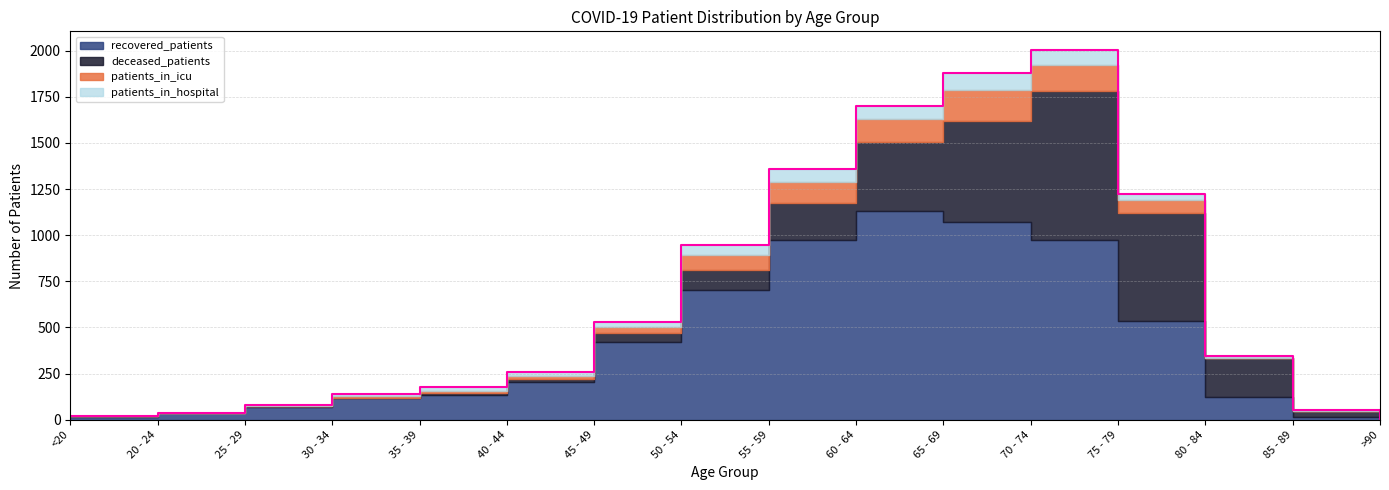

True or false: recovered_patients has more than 0 points higher than both neighbors.

True